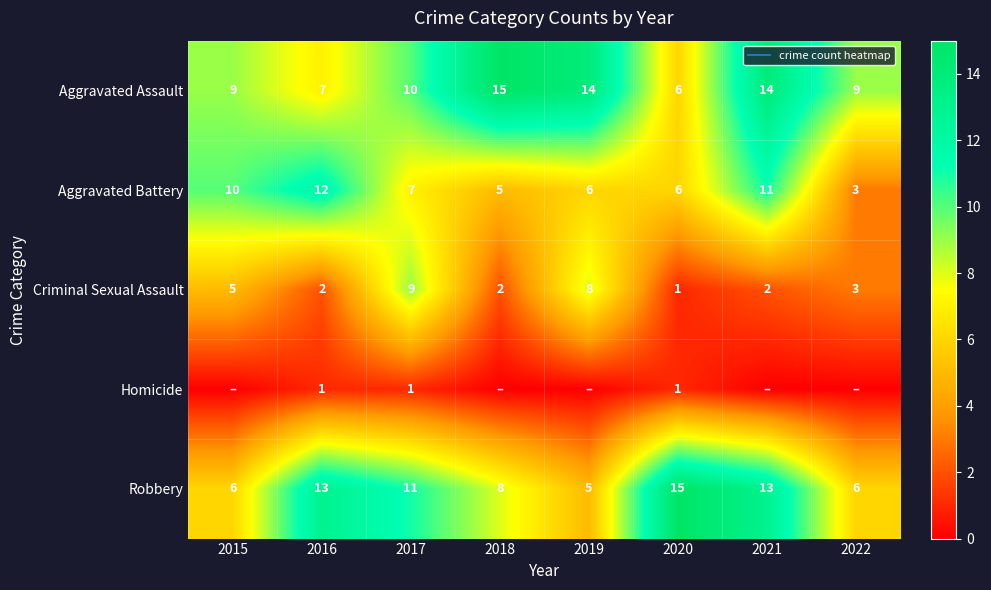

Which series has the largest range (max minus min)?

Robbery